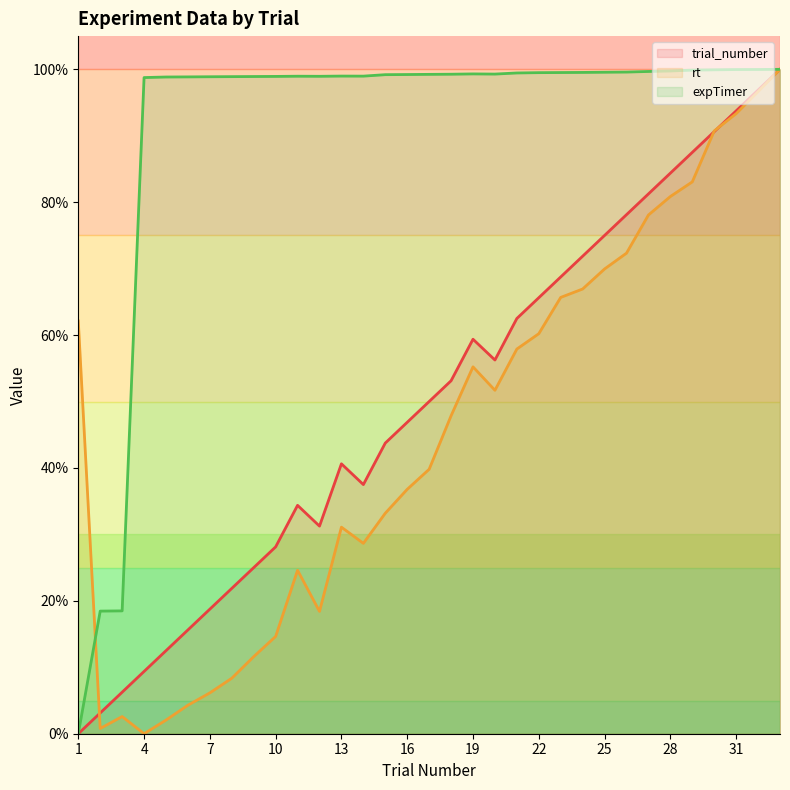

Between which two adjacent categories do rt and trial_number first intersect?

1 and 2